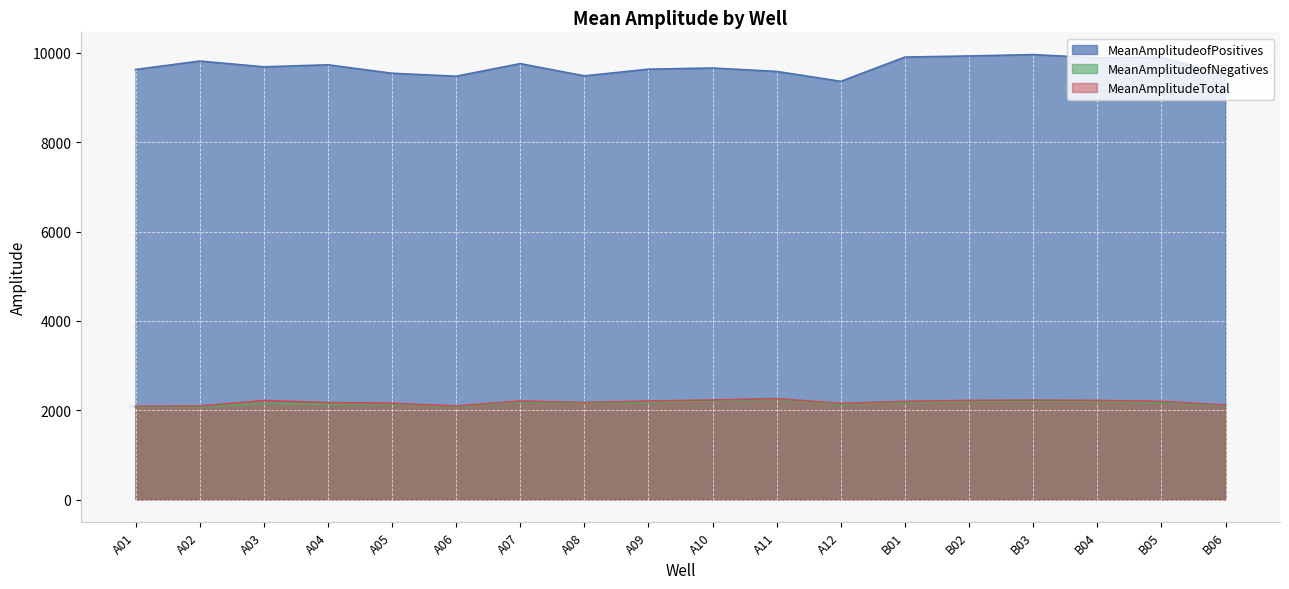

List the labels in order of MeanAmplitudeofPositives value, smallest first.

A12, A06, A08, B06, A05, A11, A01, A09, A10, A03, A04, A07, A02, B04, B05, B01, B02, B03